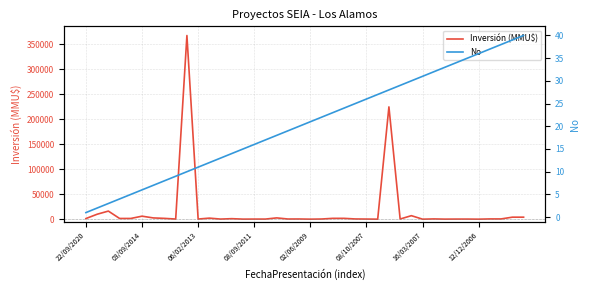

How many data points in Inversión (MMU$) are above 500?

18